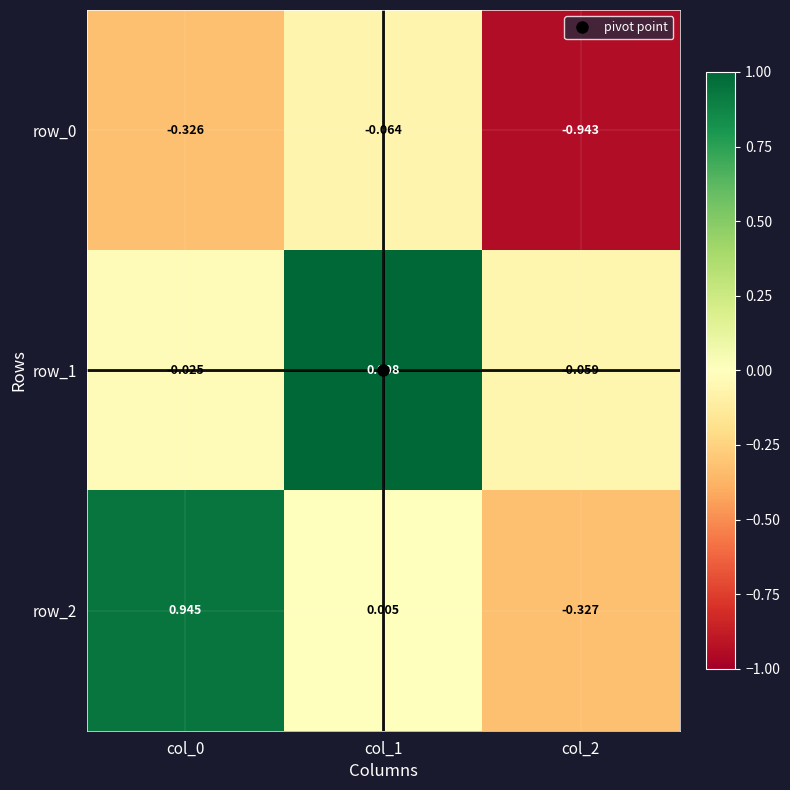

Is the value of row_2 at col_2 greater than the value of row_1 at col_1?

No